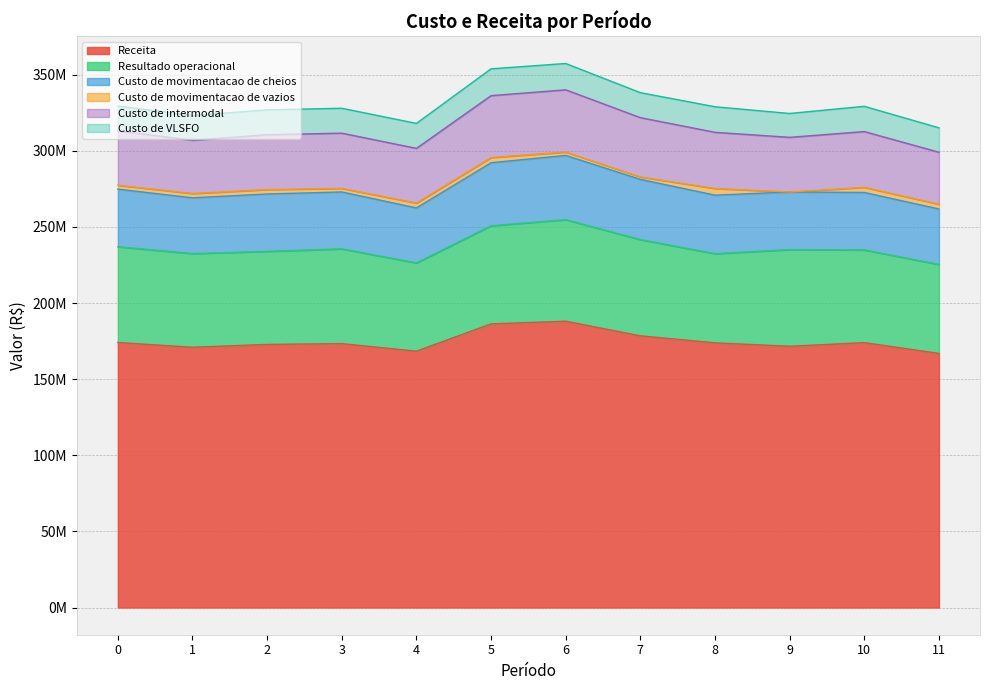

How many values in the Custo de intermodal series are below 36282782?

6